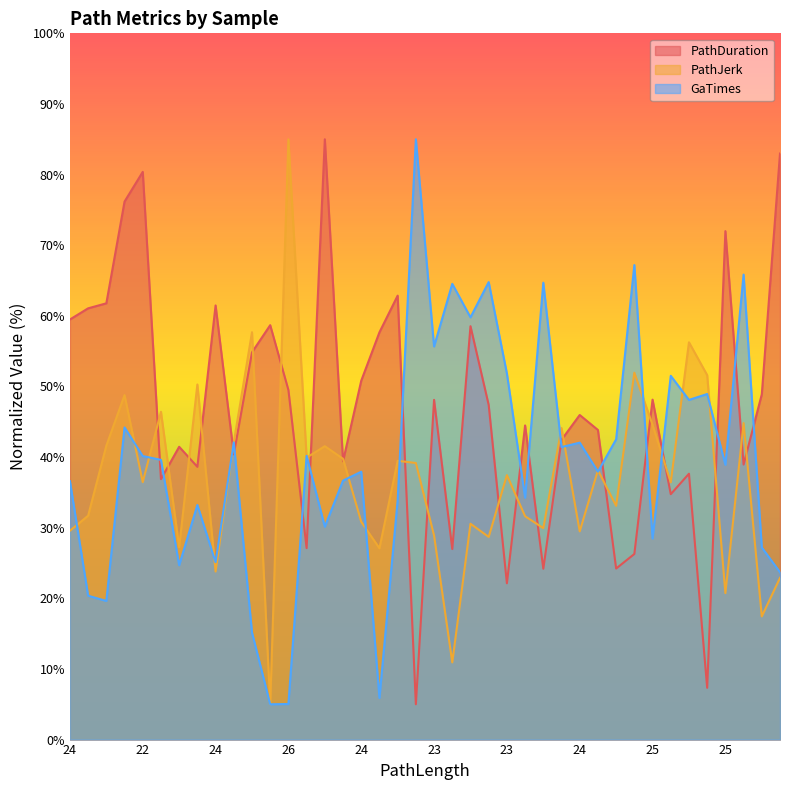

How many values in the PathDuration series are below 47?

20